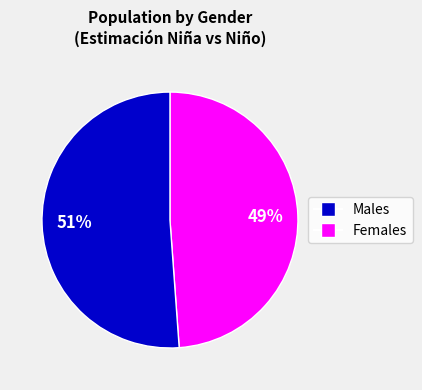

To the nearest percent, what is the average slice percentage?

50%